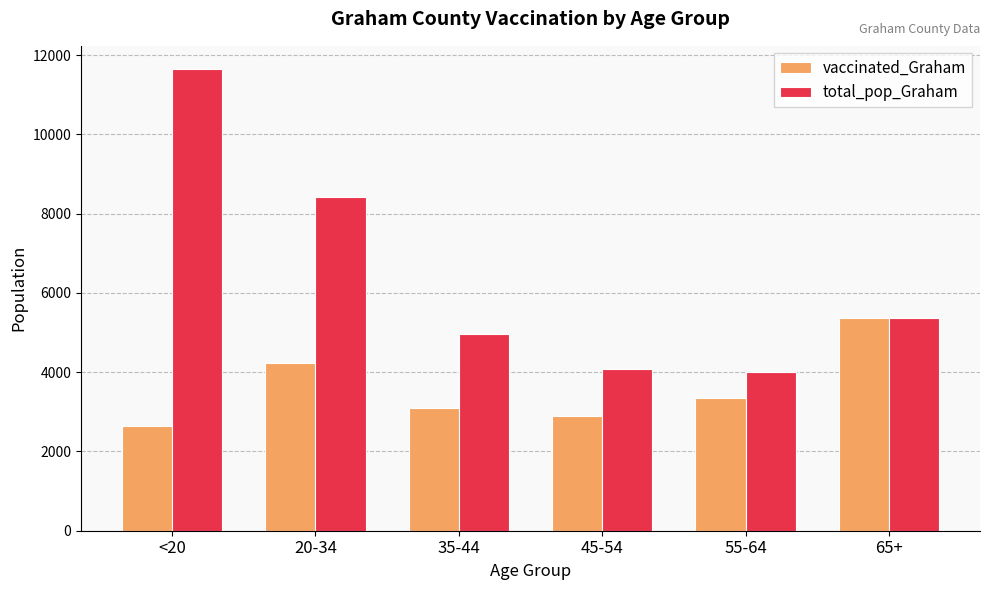

Which series has the widest spread of values?

total_pop_Graham